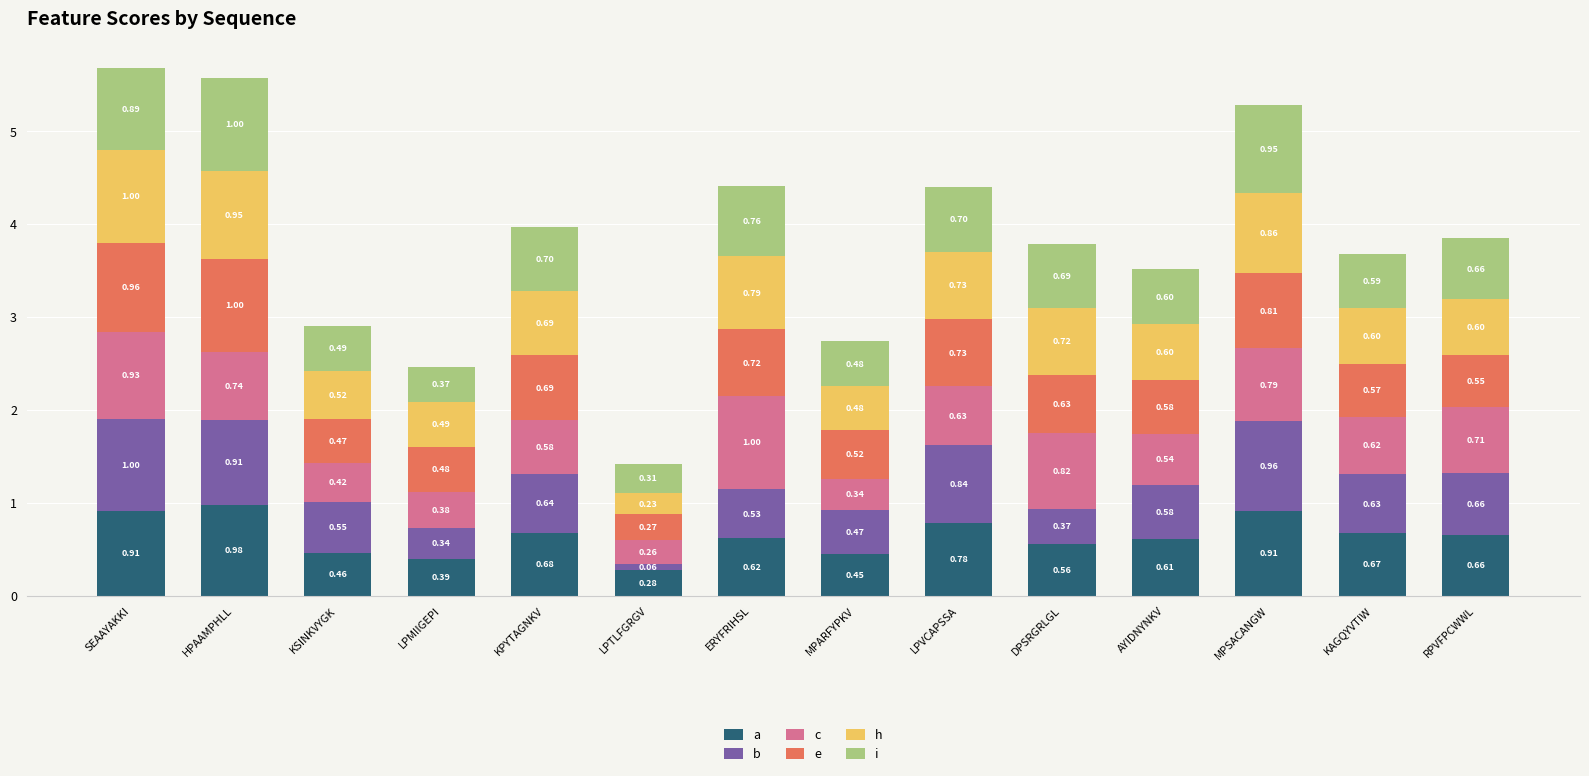

What is the total value across all series at LPVCAPSSA?

4.4